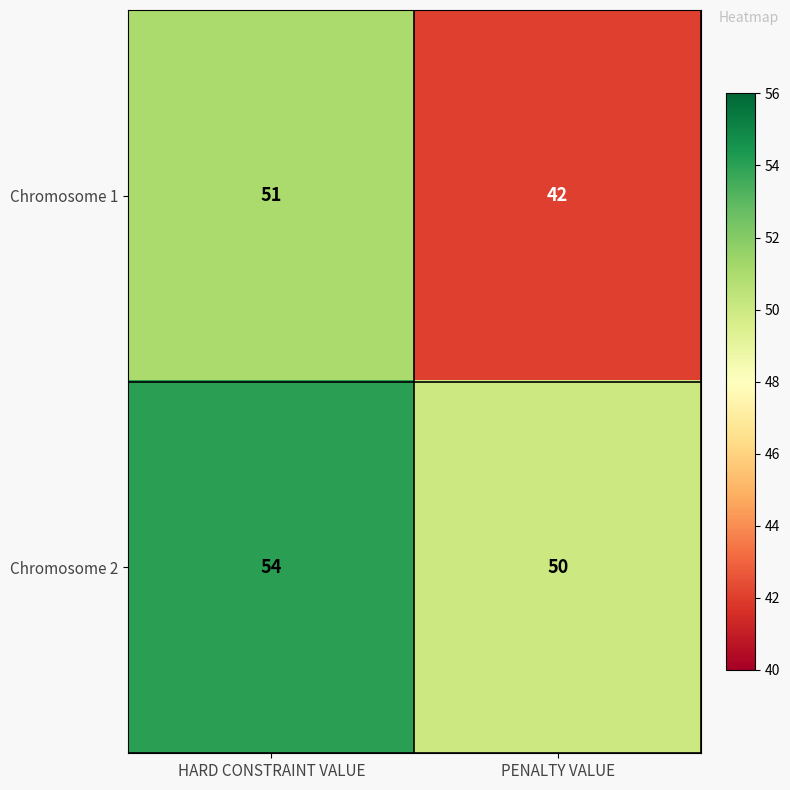

What is the sum of all Chromosome 2 values?

104